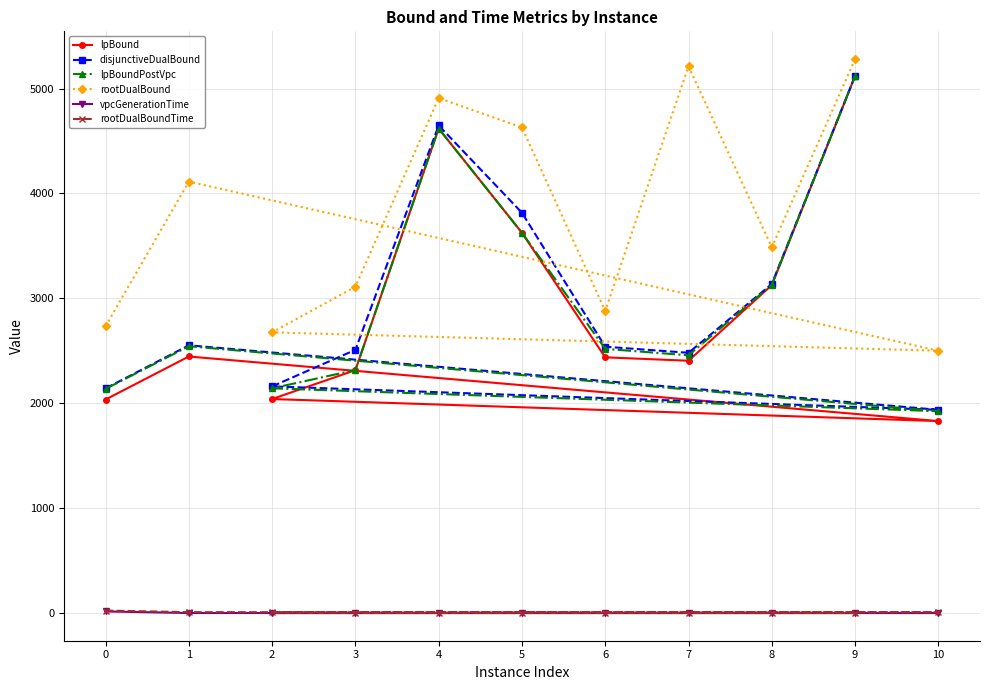

What are all the series names shown in the legend?

lpBound, disjunctiveDualBound, lpBoundPostVpc, rootDualBound, vpcGenerationTime, rootDualBoundTime